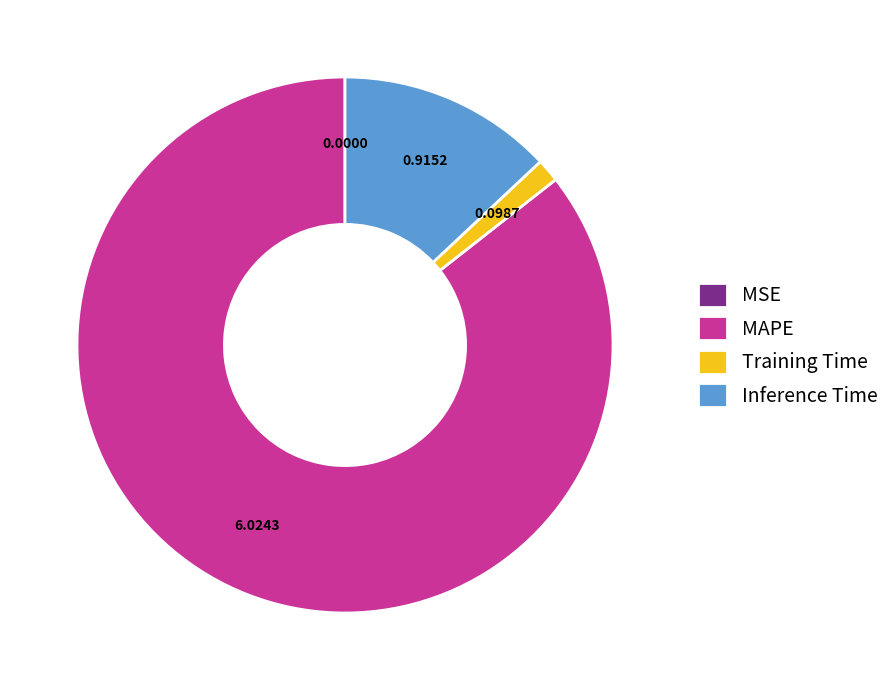

The MAPE slice represents 86% of the pie. True or false?

True